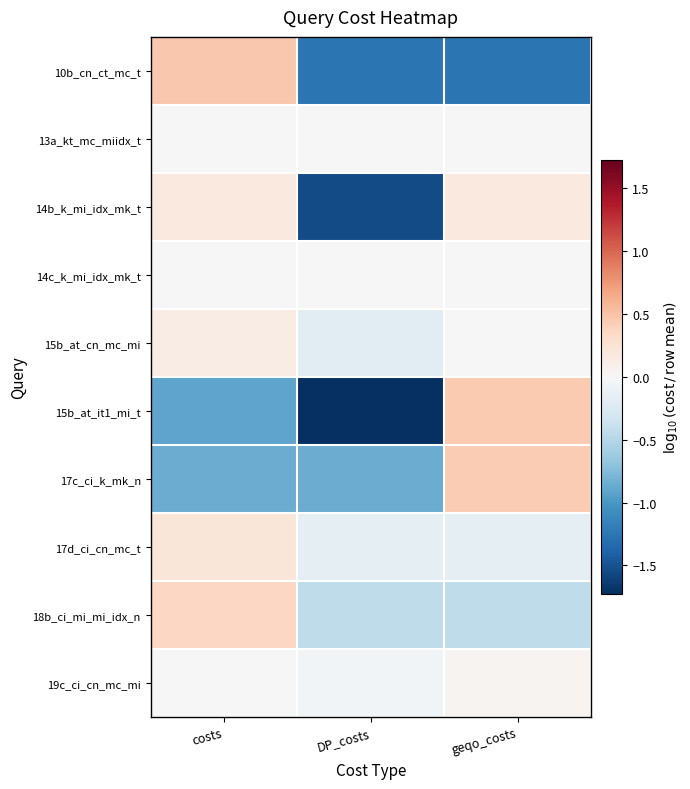

At which category does the chart reach its minimum across all series?

DP_costs